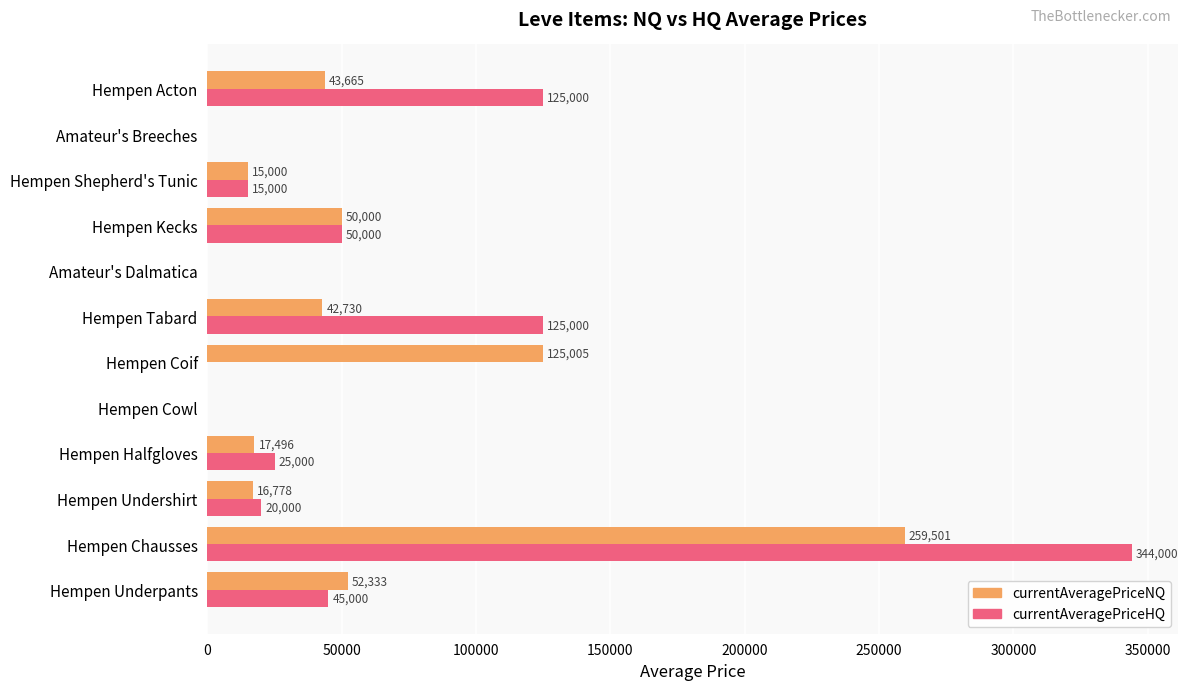

What is the total value across all series at Hempen Coif?

125005.0